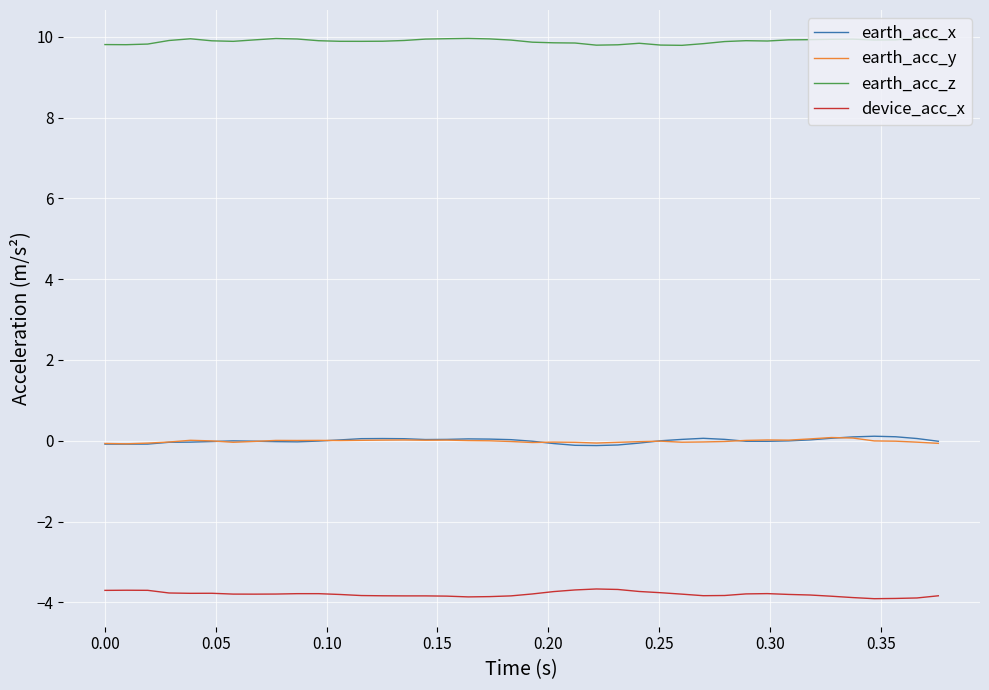

At how many categories does at least one series exceed 9?

40